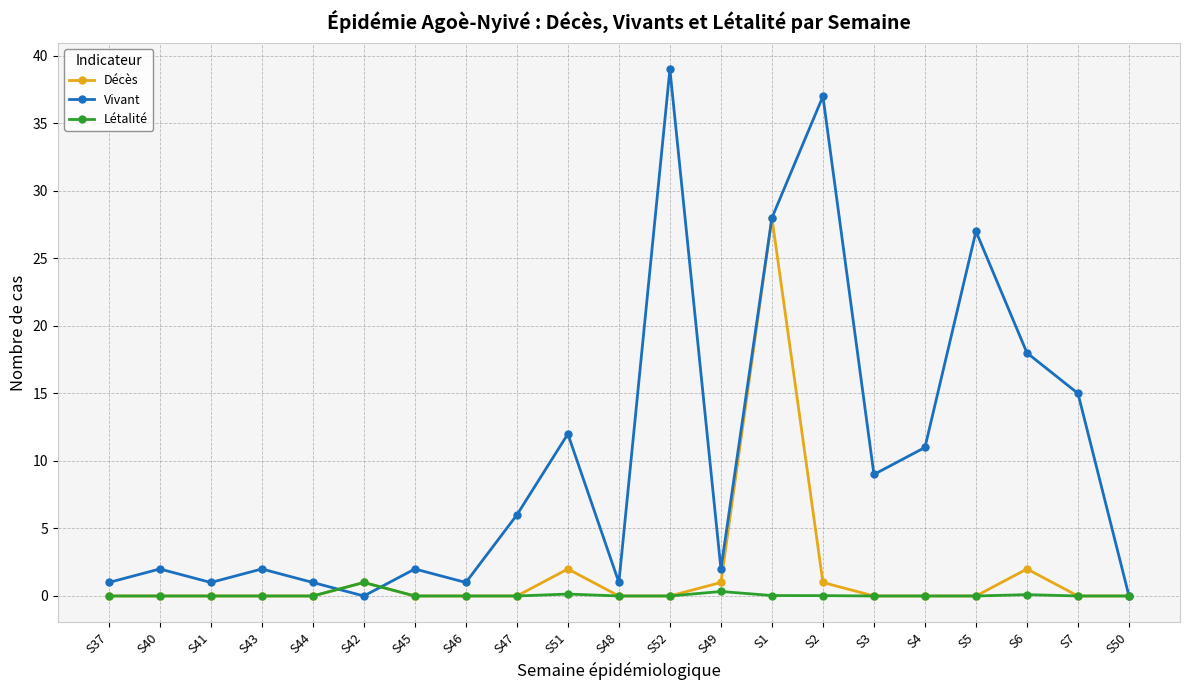

Is it true that Vivant equals 56.7 at S52?

False